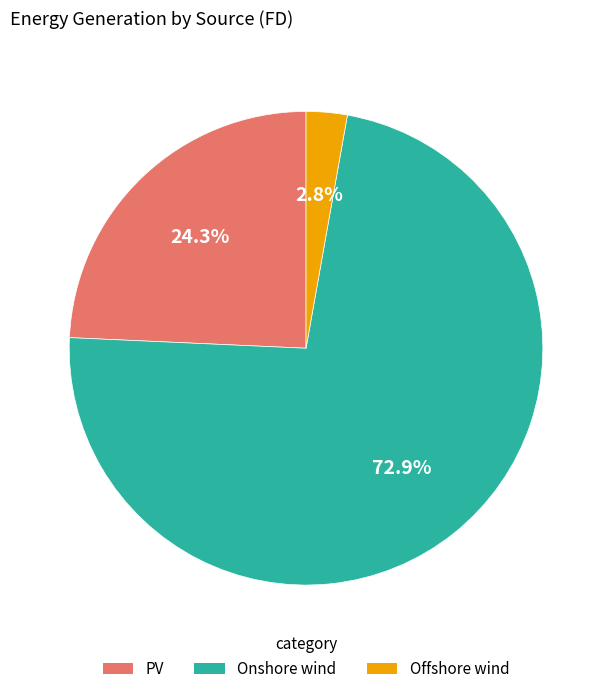

What percentage is the PV slice, to the nearest percent?

24%